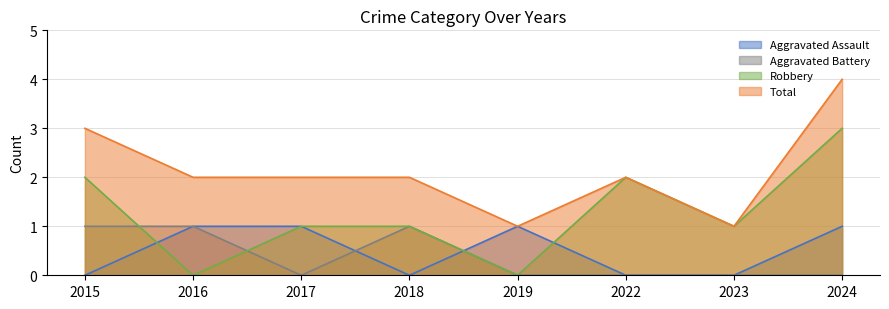

What is the value of the Aggravated Assault point at the 2nd from the left?

1